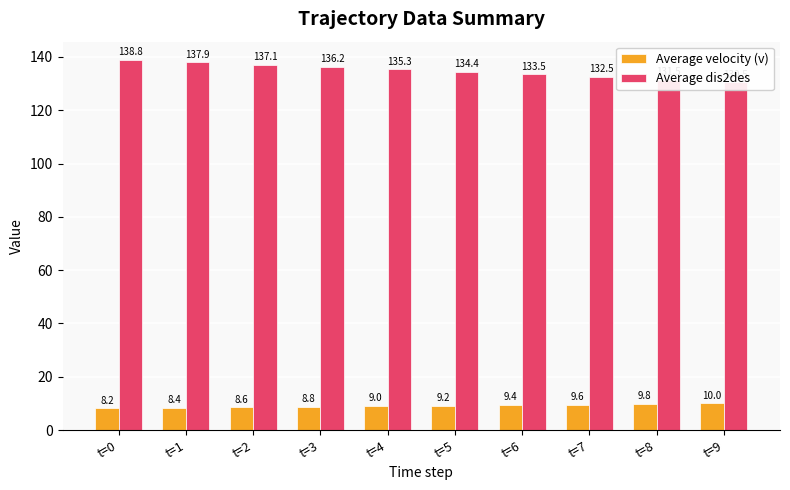

Between t=7 and t=8, which is larger?

t=8